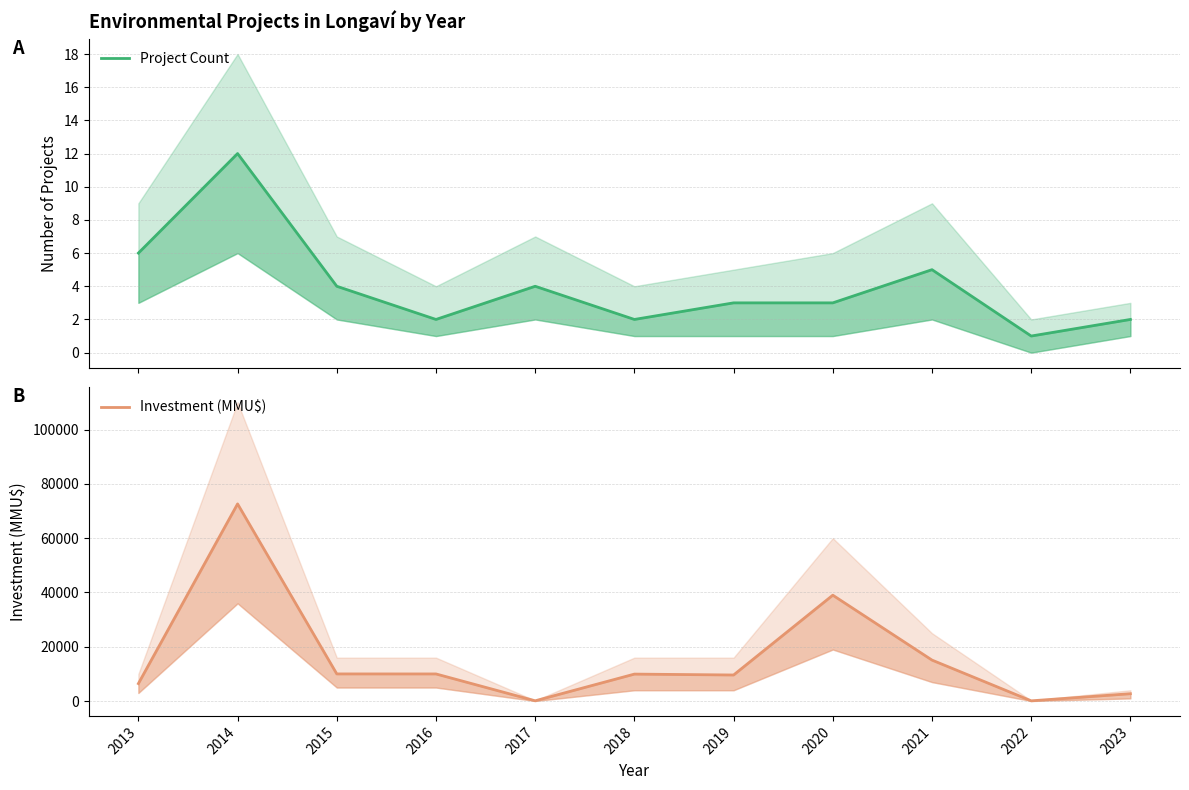

The Investment (MMU$) series shows 21264 at 2021. True or false?

False